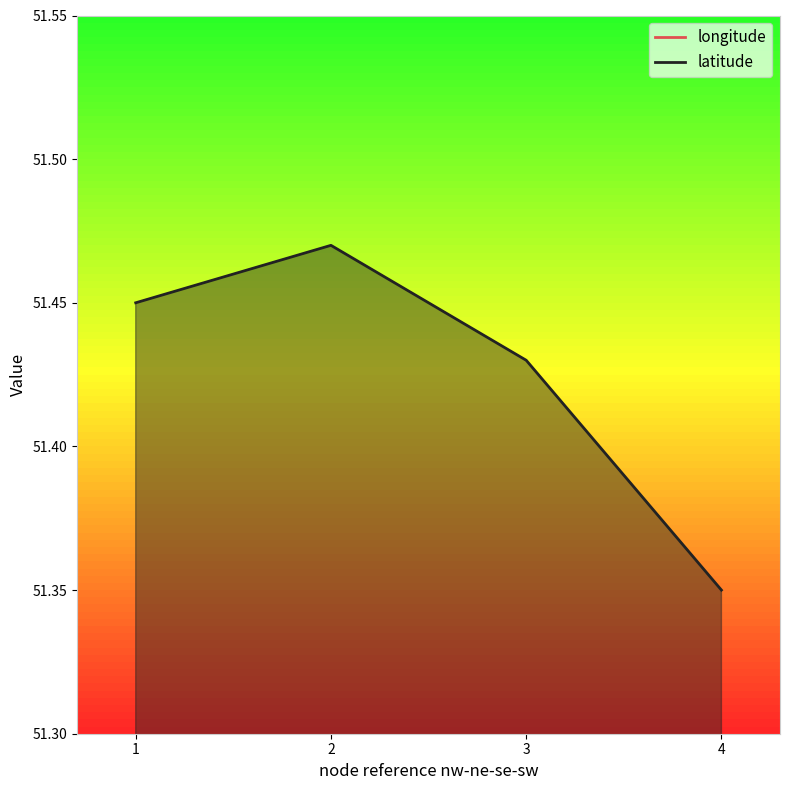

The value of latitude at 1 is 76.0. True or false?

False